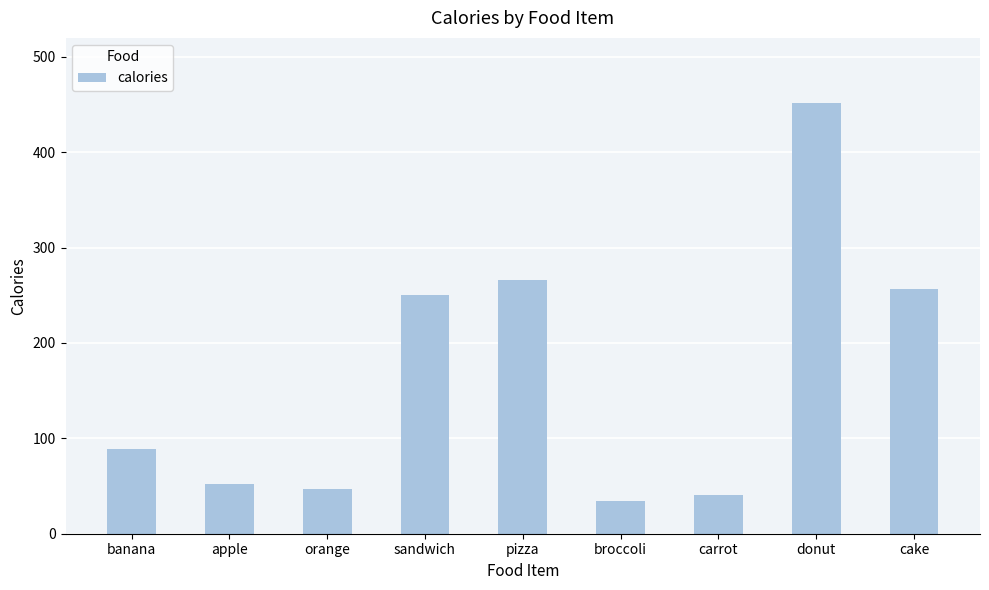

What is the sum of all values?

1488